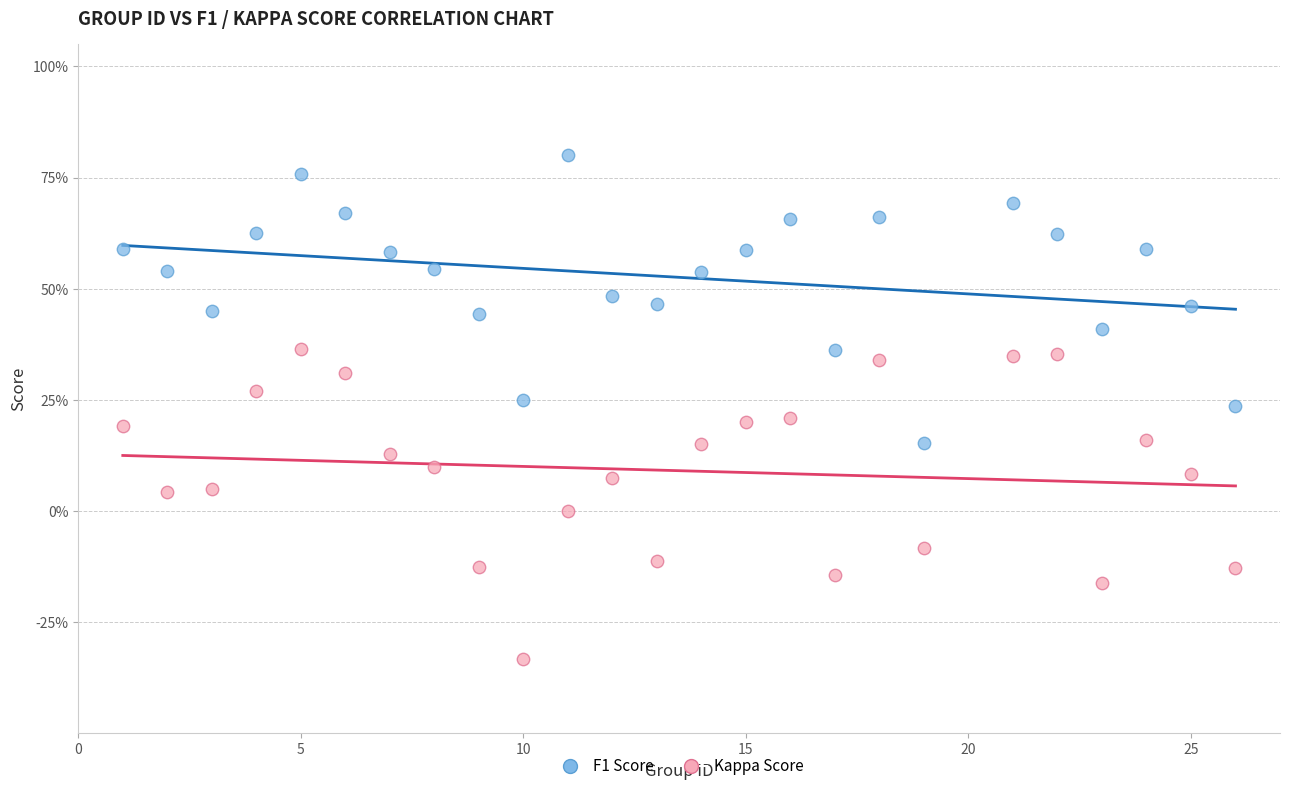

What are all the series names shown in the legend?

F1 Score, Kappa Score